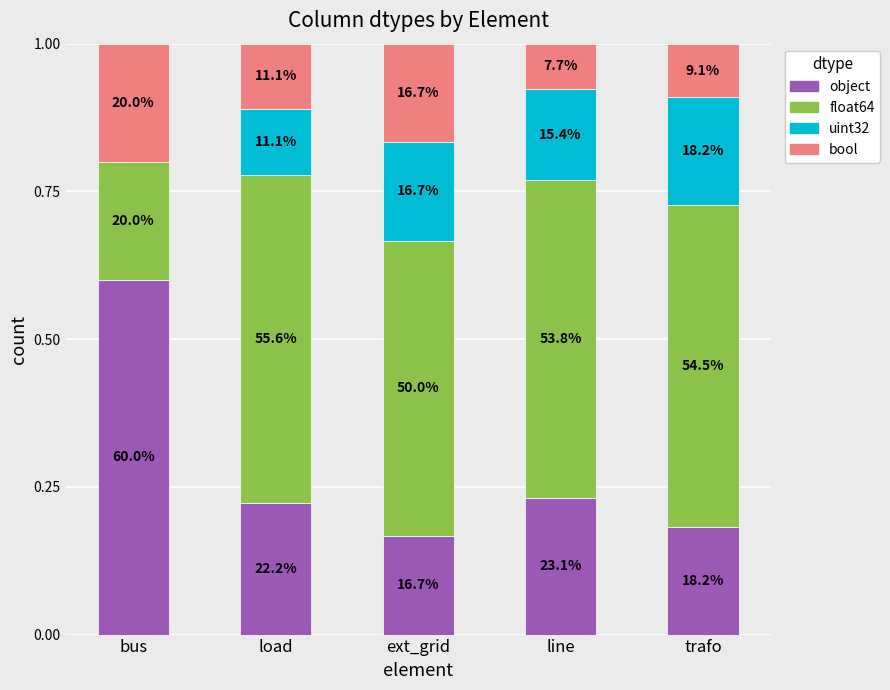

What is the average value of the object series?

0.3